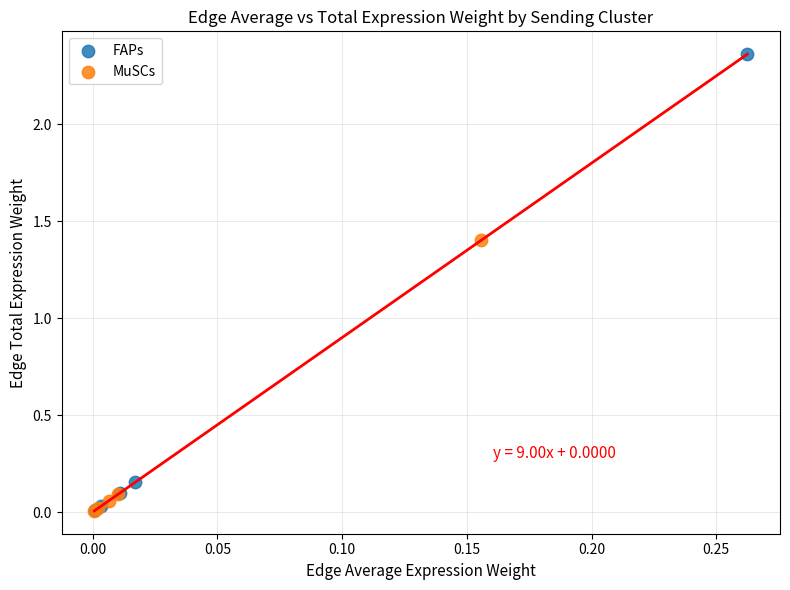

Which series has the widest spread of Y values?

FAPs